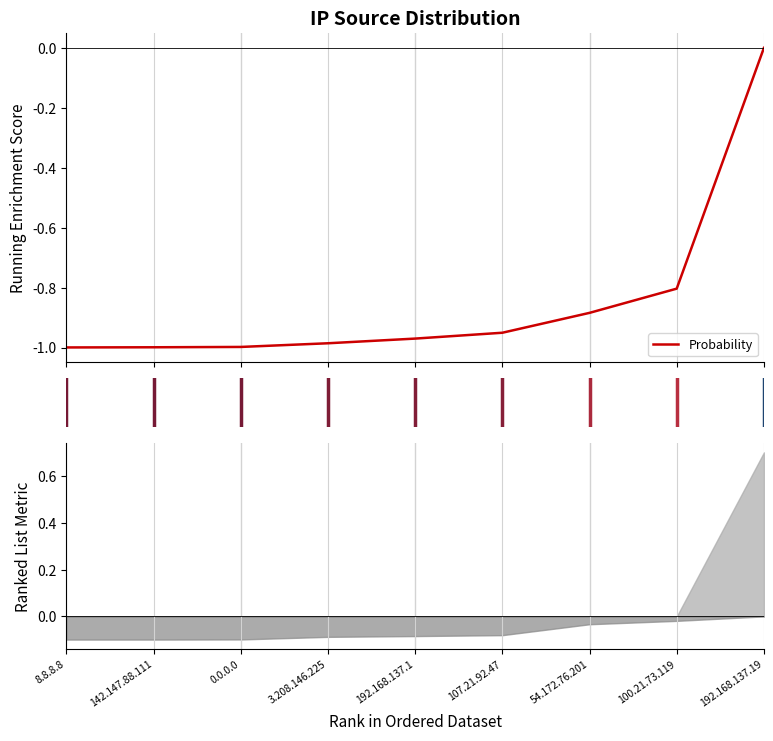

Is this an area chart (filled region under the line)?

No